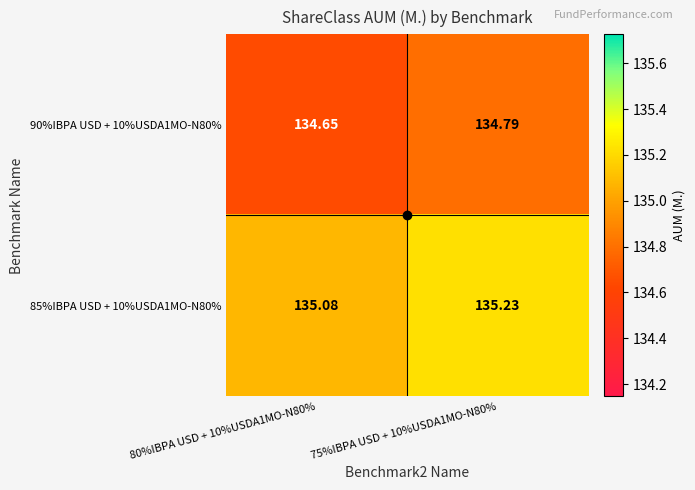

Is the value of 85%IBPA USD + 10%USDA1MO-N80% at 80%IBPA USD + 10%USDA1MO-N80% greater than the value of 90%IBPA USD + 10%USDA1MO-N80% at 80%IBPA USD + 10%USDA1MO-N80%?

Yes